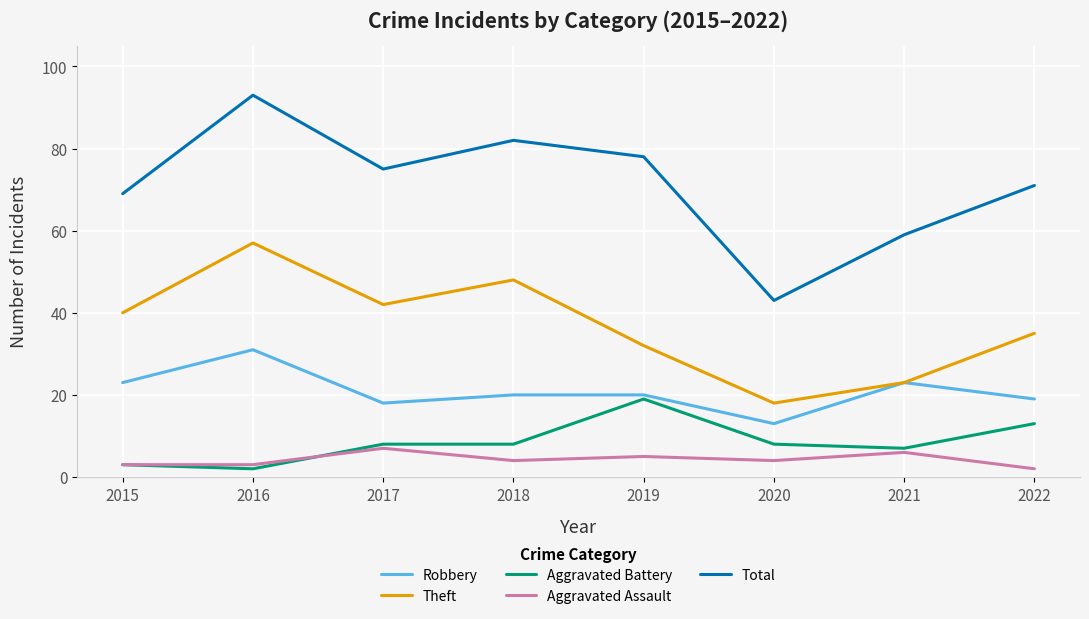

What value does the Robbery series have at 2020, to the nearest 5?

15